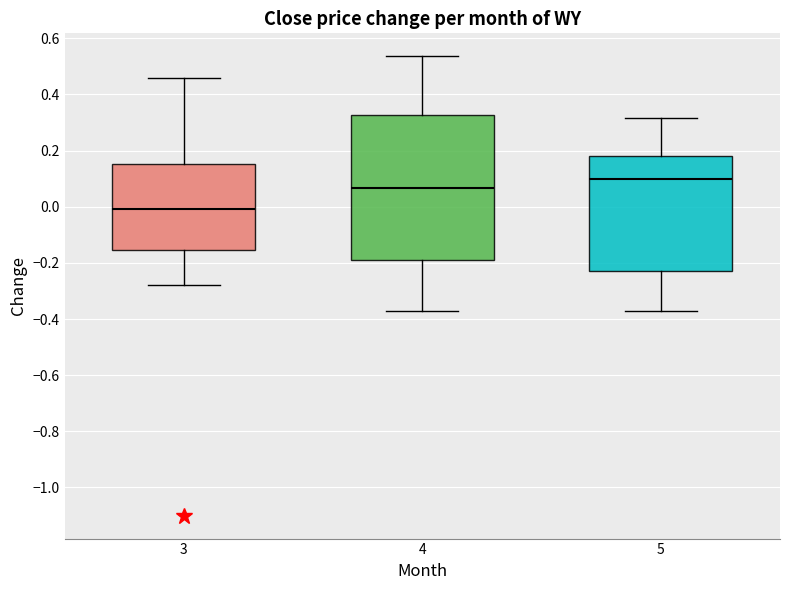

Which box has the lowest median line?

3